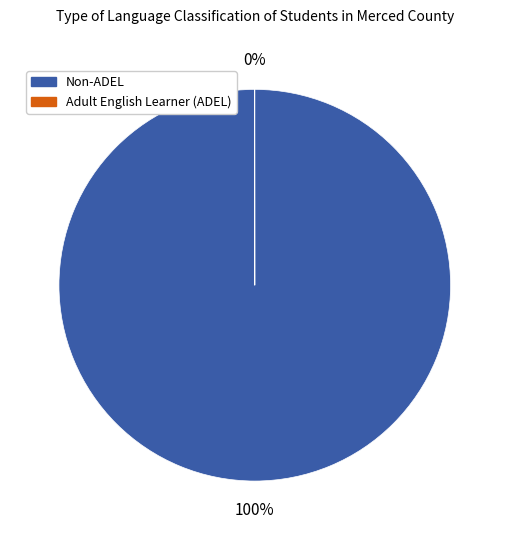

To the nearest percent, what is the average slice percentage?

50%